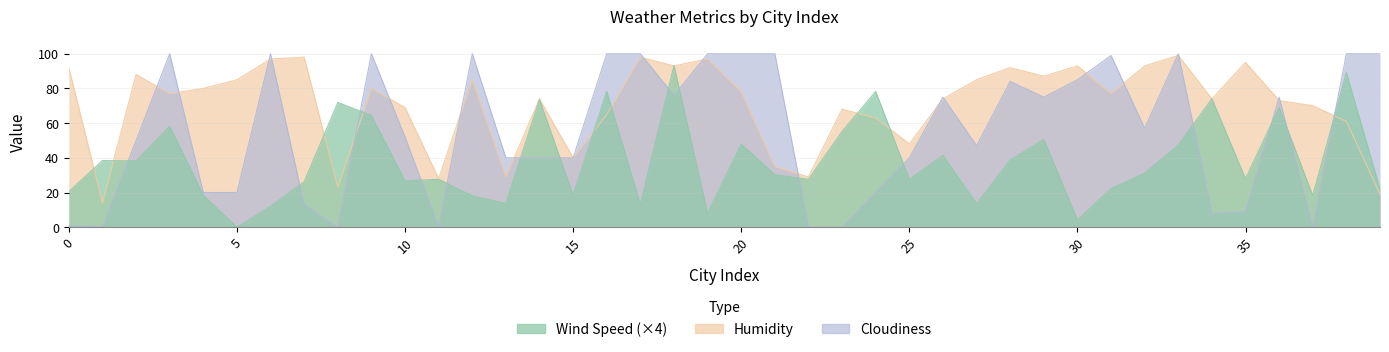

True or false: Humidity has a value of 93.0 at 30.

True